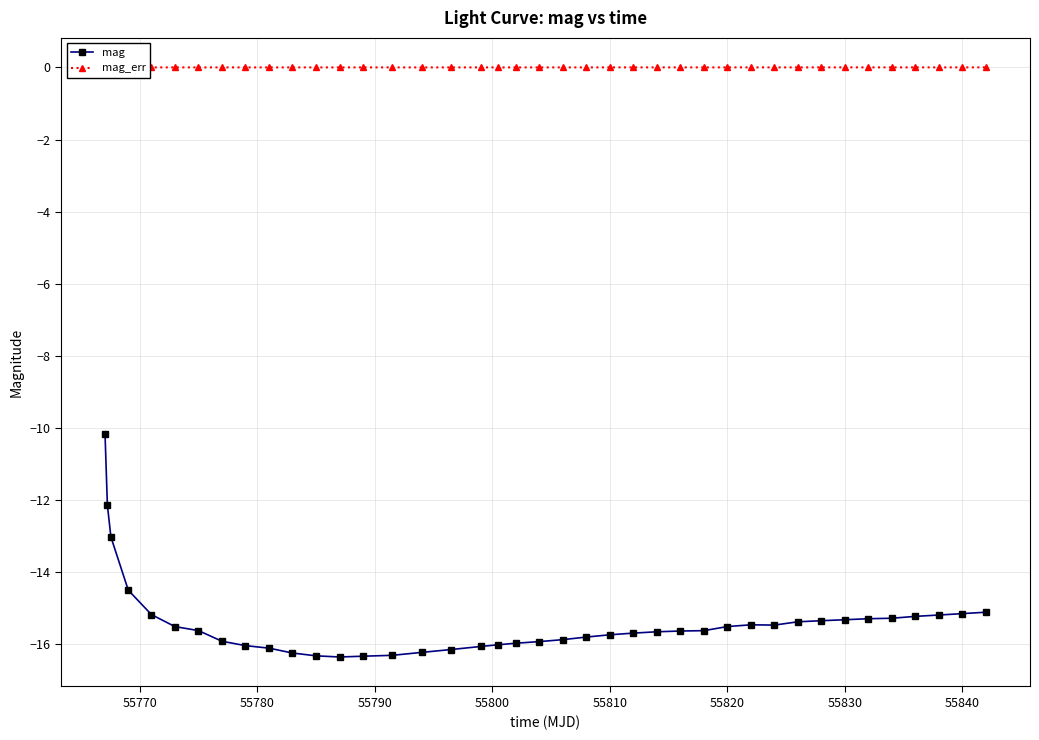

Is it true that mag equals -15.5 at 55820?

True